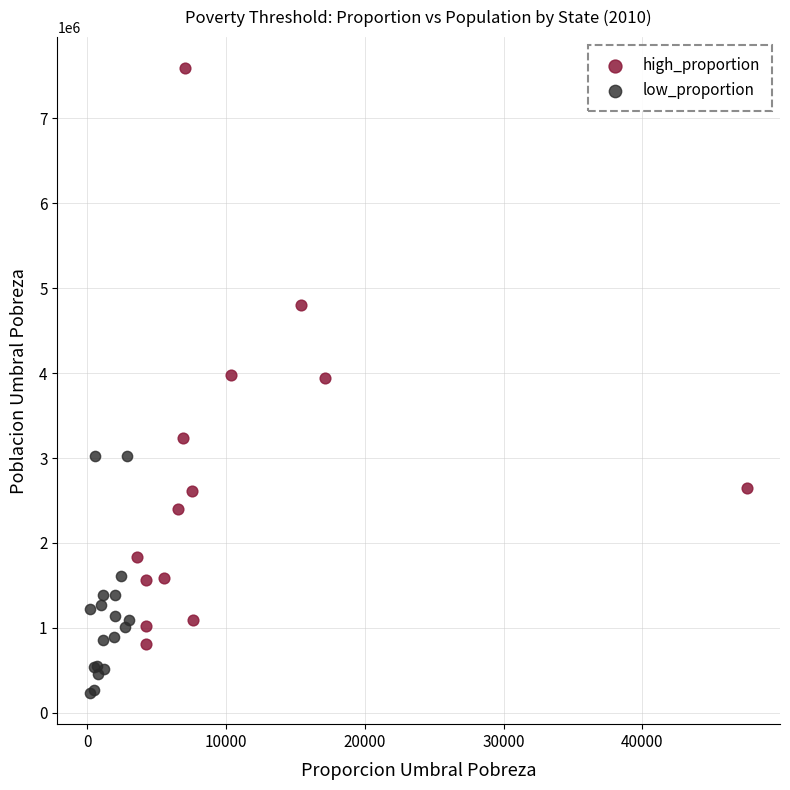

What are all the series names shown in the legend?

high_proportion, low_proportion